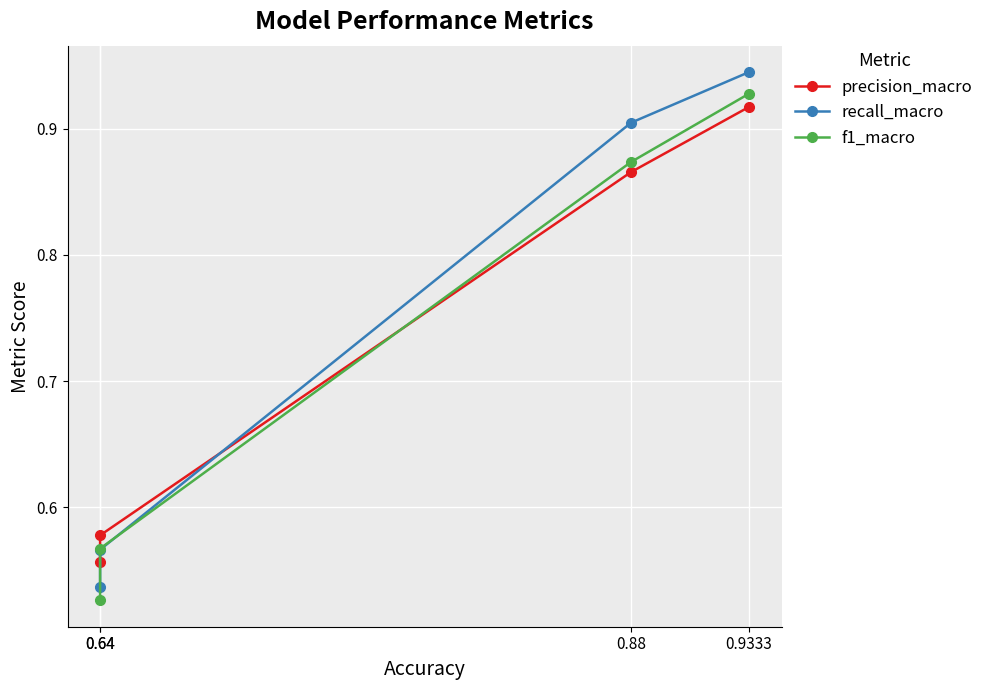

After their last crossing, which series has the higher values: f1_macro or recall_macro?

recall_macro